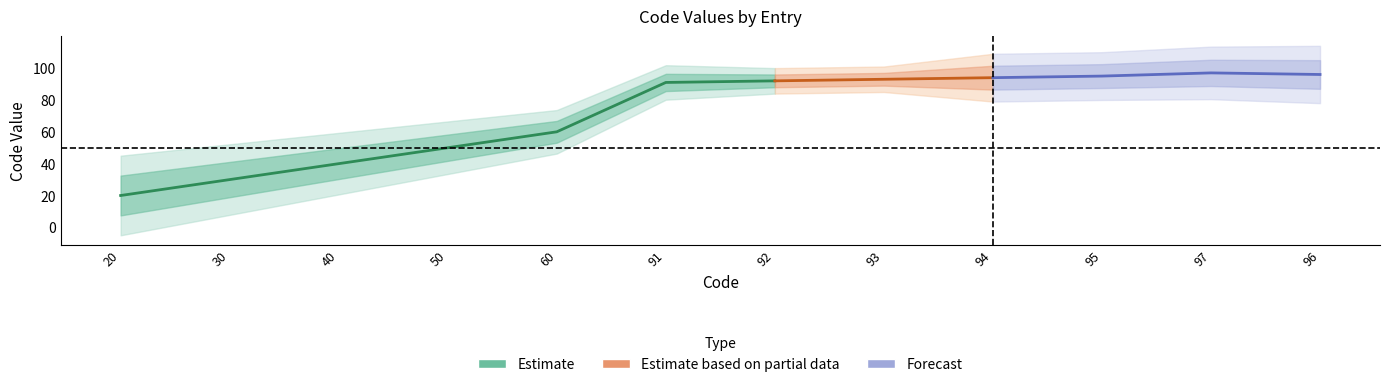

What is the sum of all values?

858